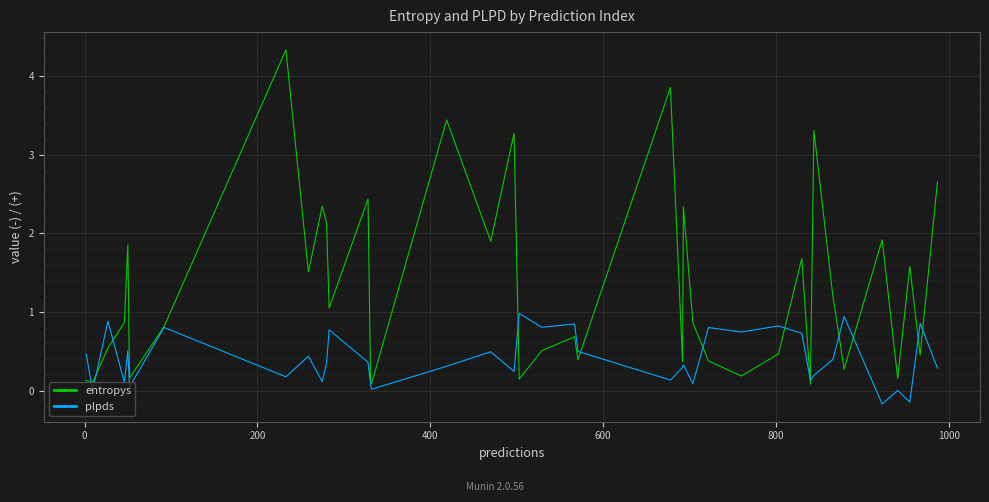

List the series in order of their overall mean, lowest first.

plpds, entropys